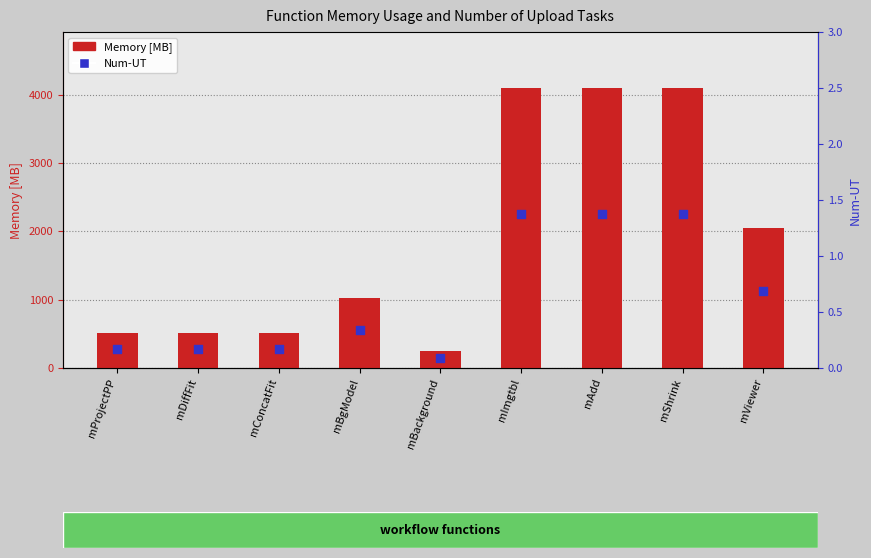

What are all the series names shown in the legend?

Memory [MB], Num-UT